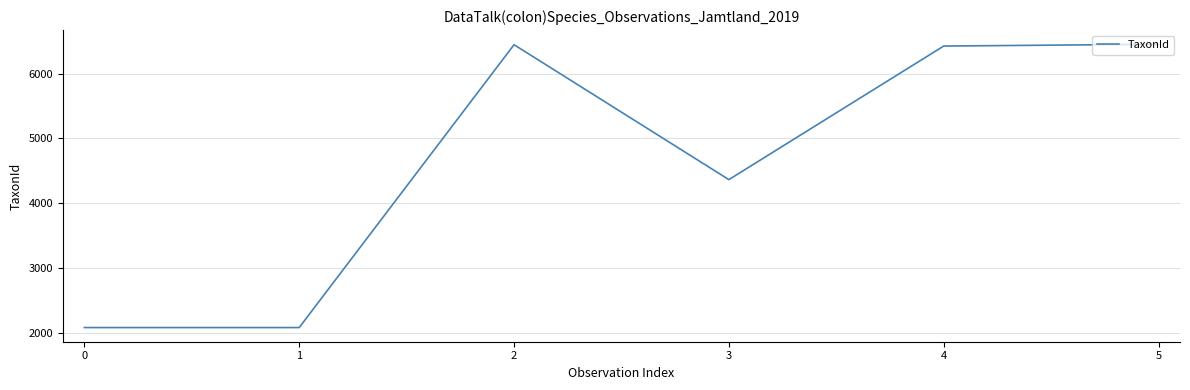

Count the number of data series in this chart.

1